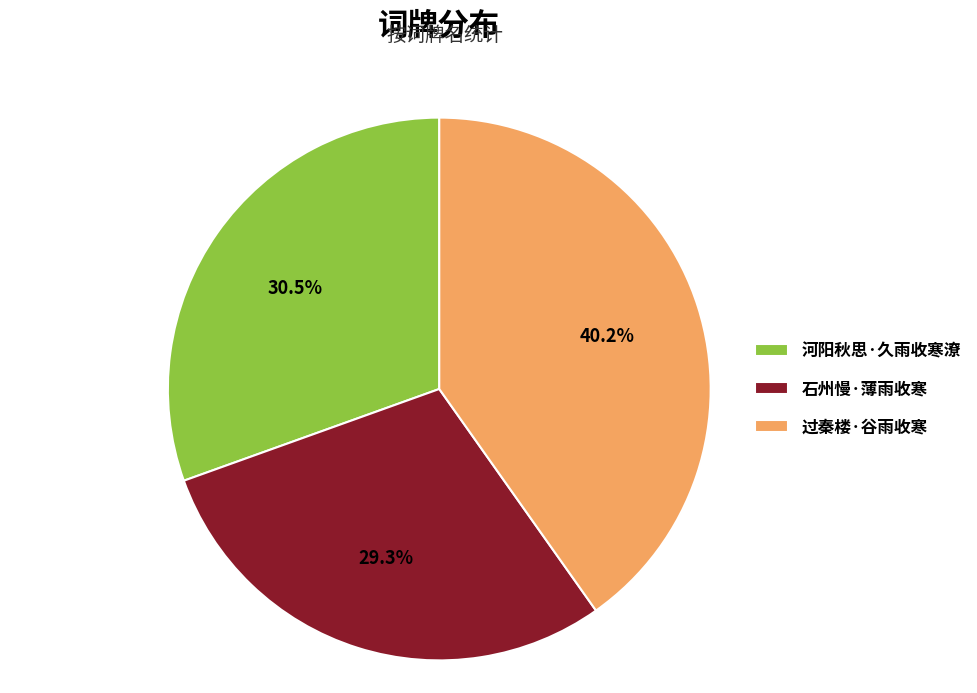

What percentage do 河阳秋思·久雨收寒潦 and 过秦楼·谷雨收寒 together represent?

70.7%